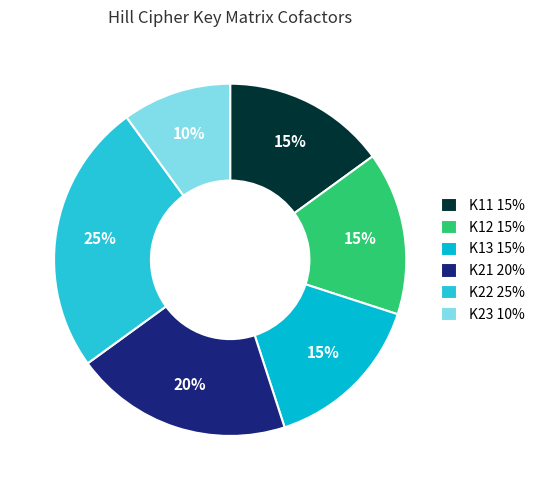

To the nearest percent, what is the difference between the largest and smallest slice percentages?

15%